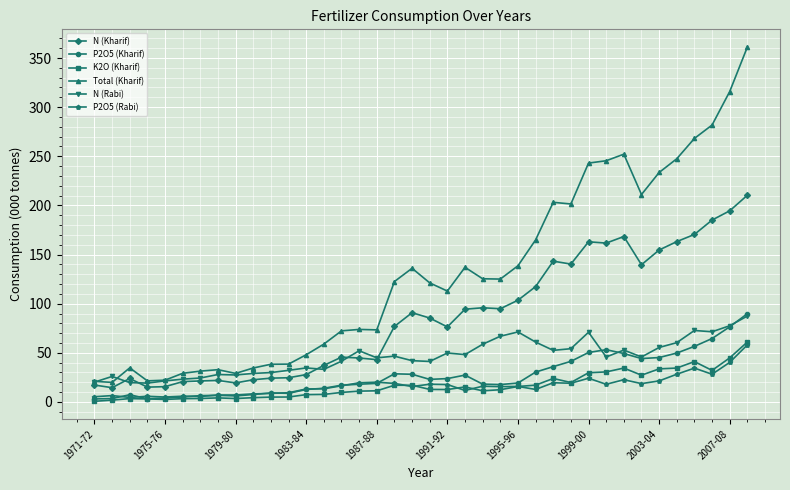

At how many categories does at least one series exceed 237?

8